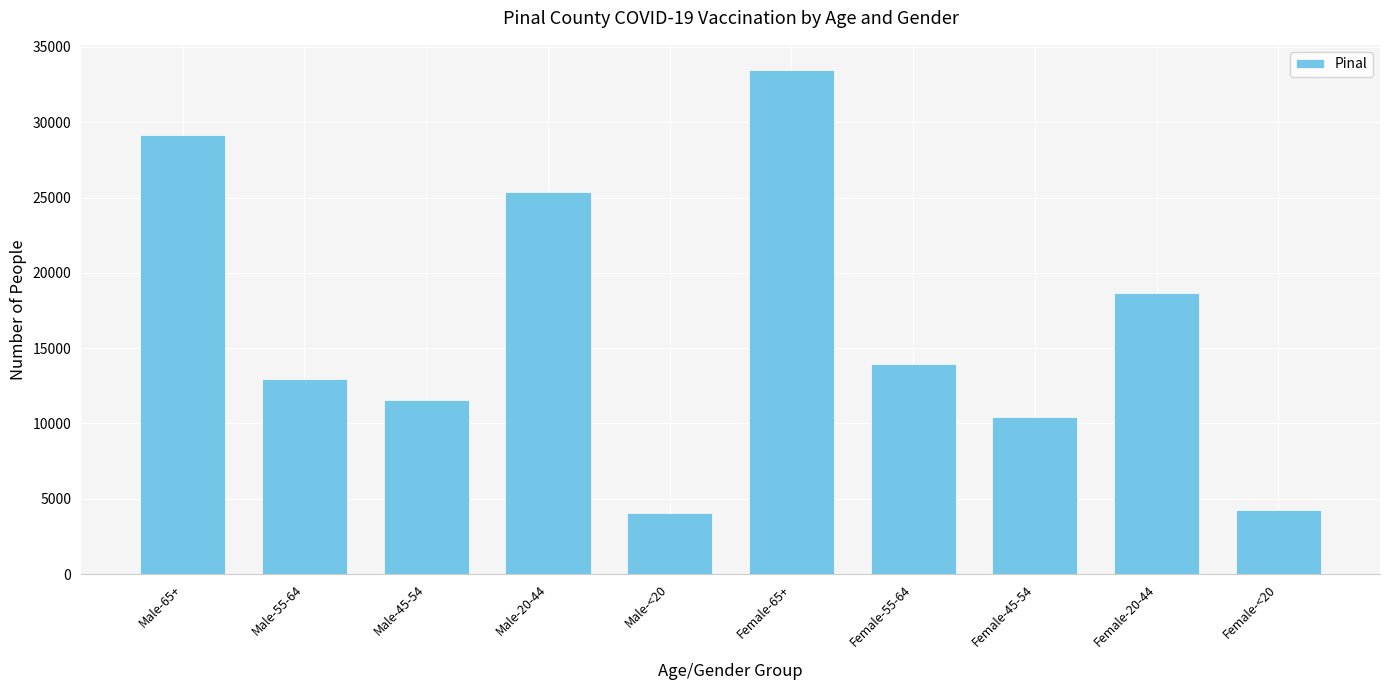

What is the maximum value shown in the chart?

33465